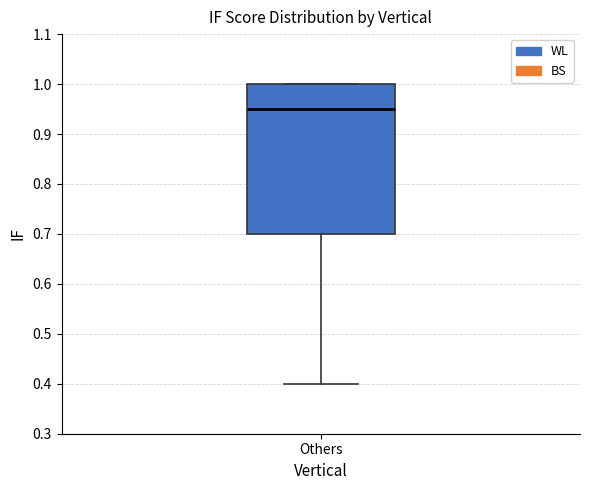

Transcribe this box plot: give where the median line is, the range the box spans, and where the two whiskers end, as read against the y-axis. The values are not printed on the chart, so give them approximately, as read against the axis.

median 0.95, box 0.70 to 1.00, whiskers 0.40 to 1.00